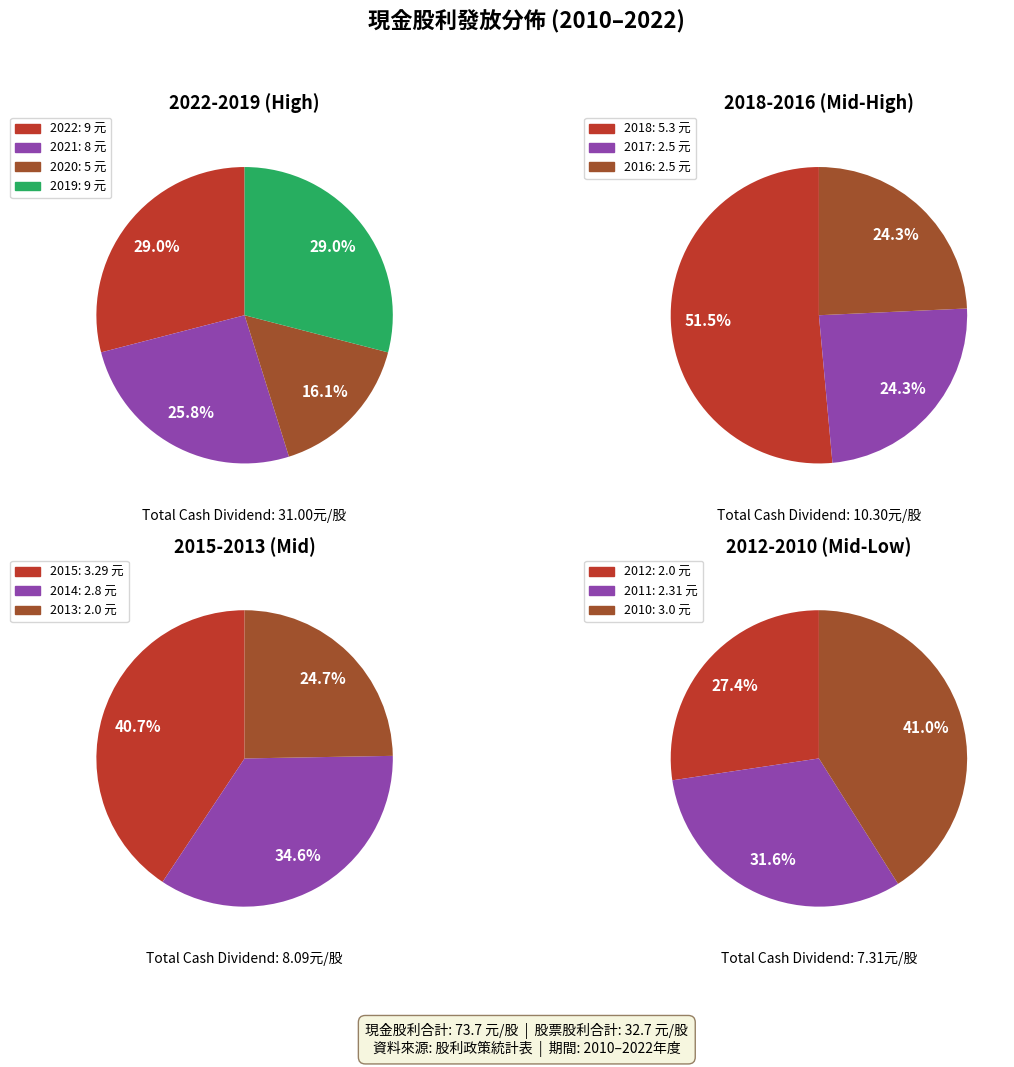

Which series has the largest range (max minus min)?

現金股利